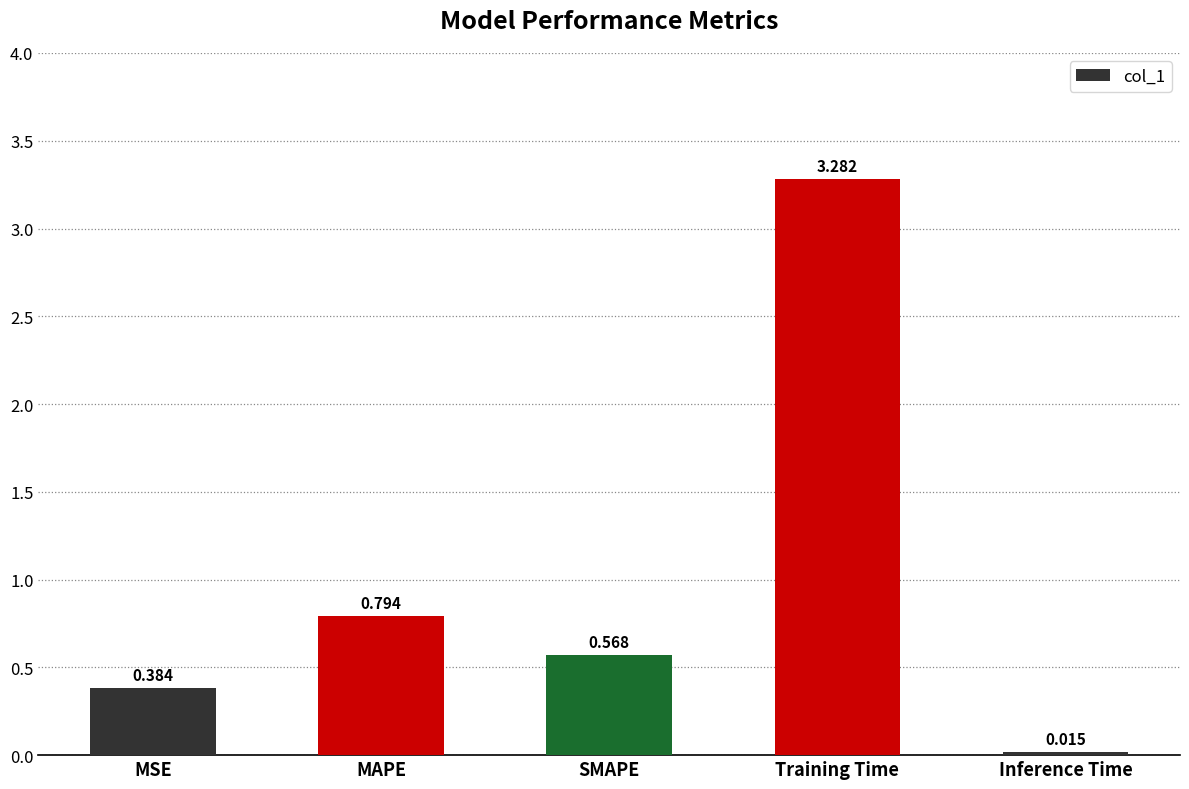

Between Inference Time and MAPE, which is larger?

MAPE